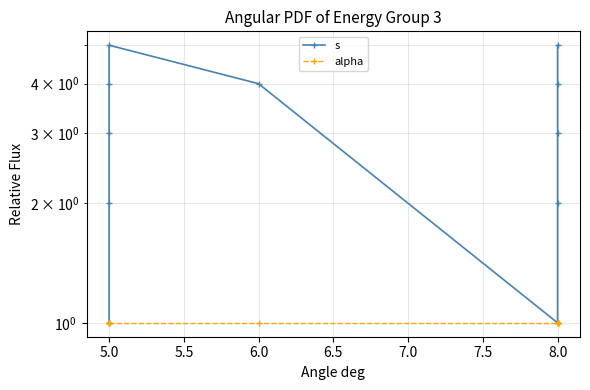

True or false: alpha has a value of 1 at 8.0.

True